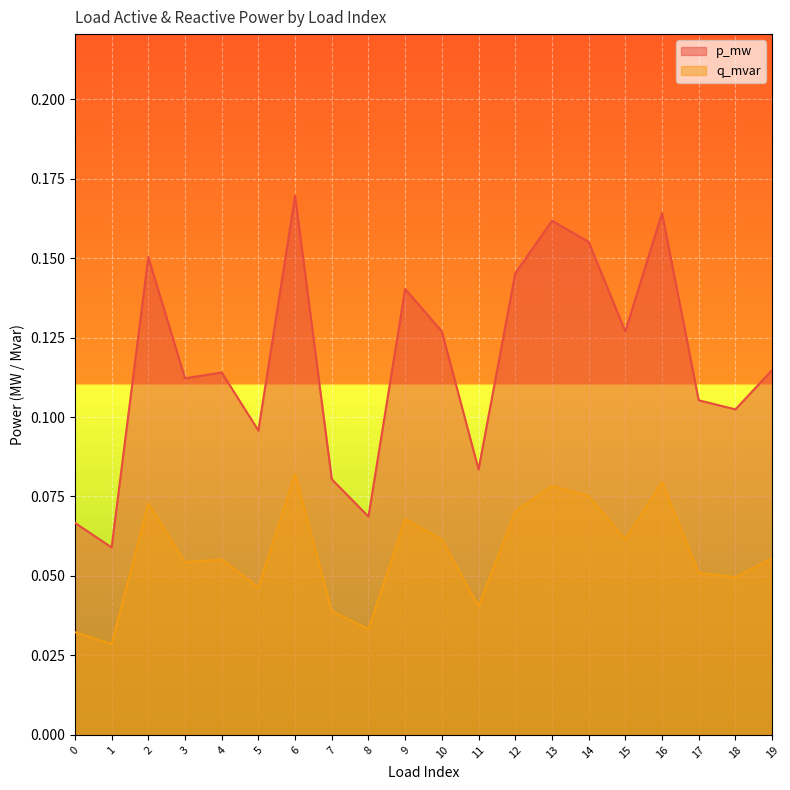

Which series has the widest spread of values?

p_mw